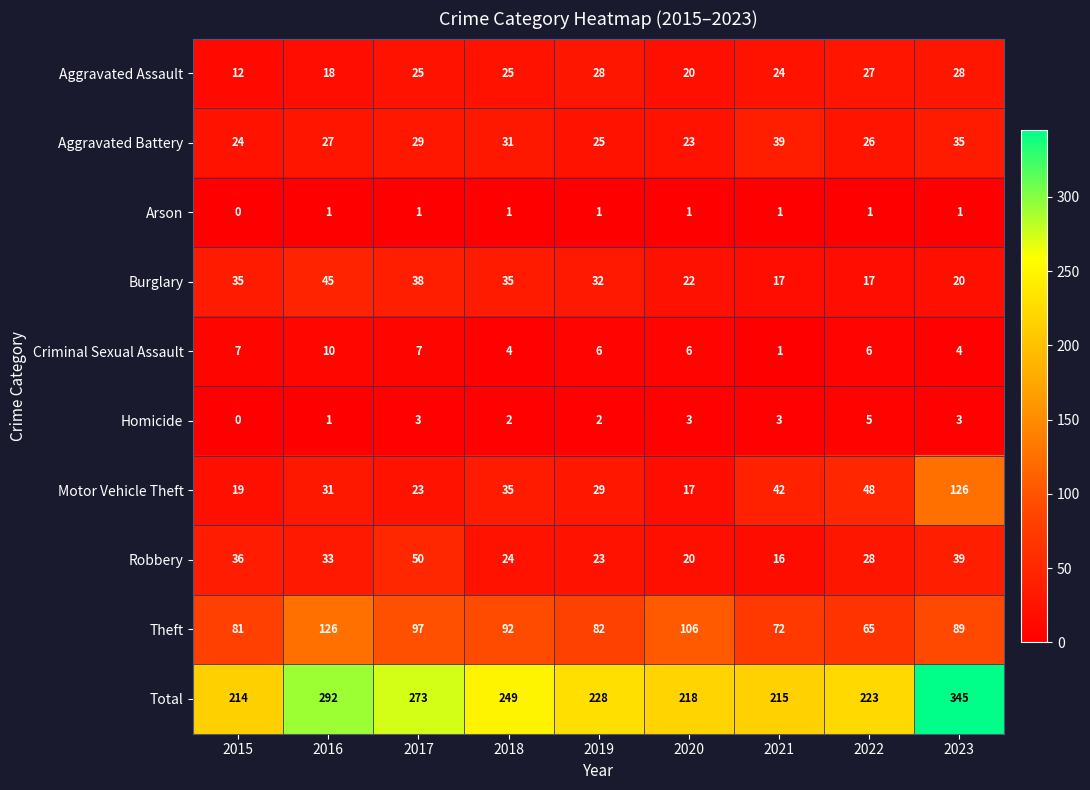

Is it true that Theft equals 60 at 2018?

False